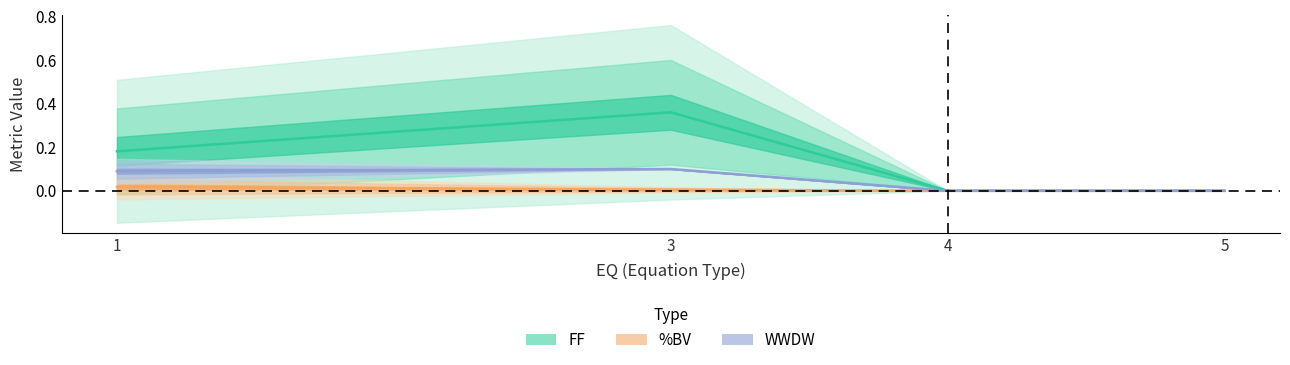

The value of %BV at 1 is -0.0. True or false?

False